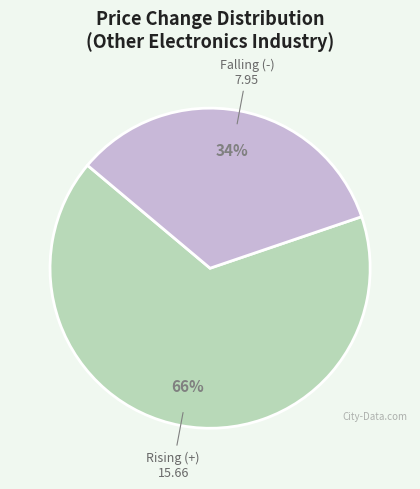

To the nearest percent, what is the average slice percentage?

50%